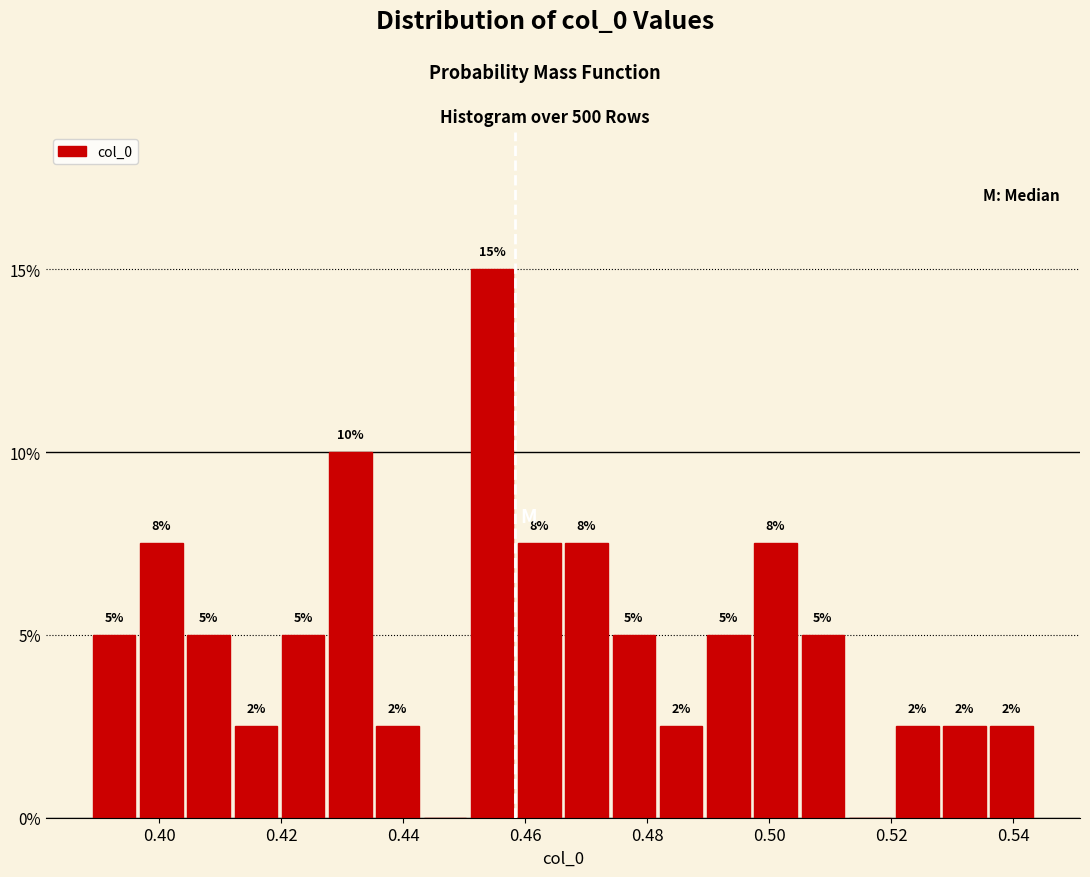

Read against the x-axis, roughly where is the centre of the tallest bar?

0.454